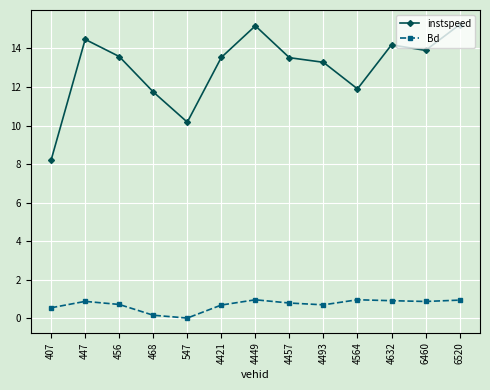

In Bd, how many points are lower than both neighbors (excluding endpoints)?

3